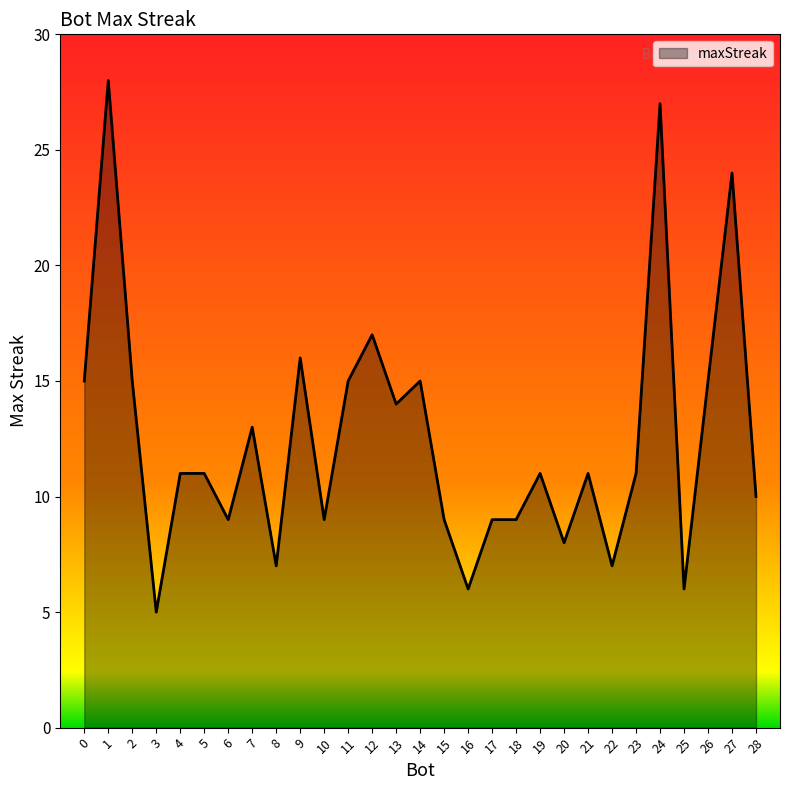

Where does the data first go above 11?

0